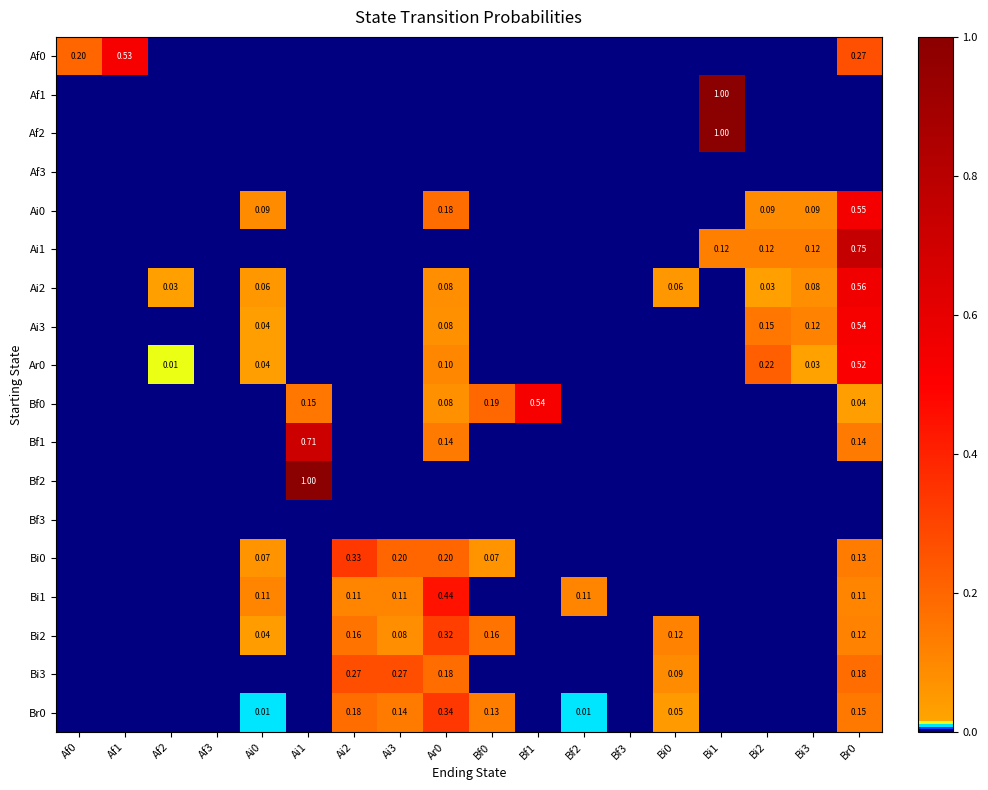

What is the greatest value displayed?

1.0